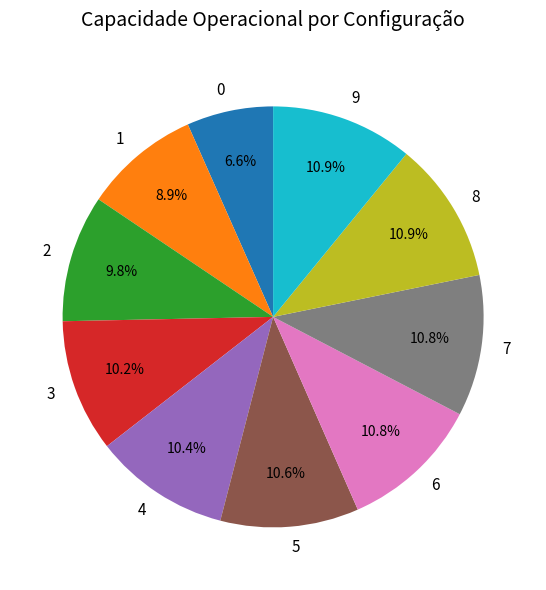

The 7 slice represents 1% of the pie. True or false?

False